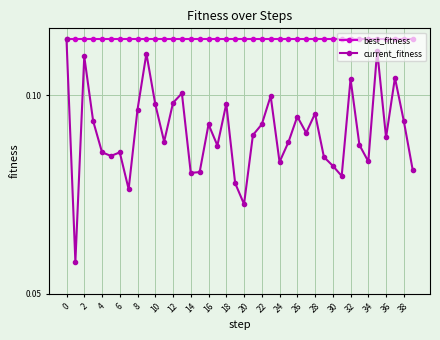

Rank the series by their average value, from highest to lowest.

best_fitness, current_fitness